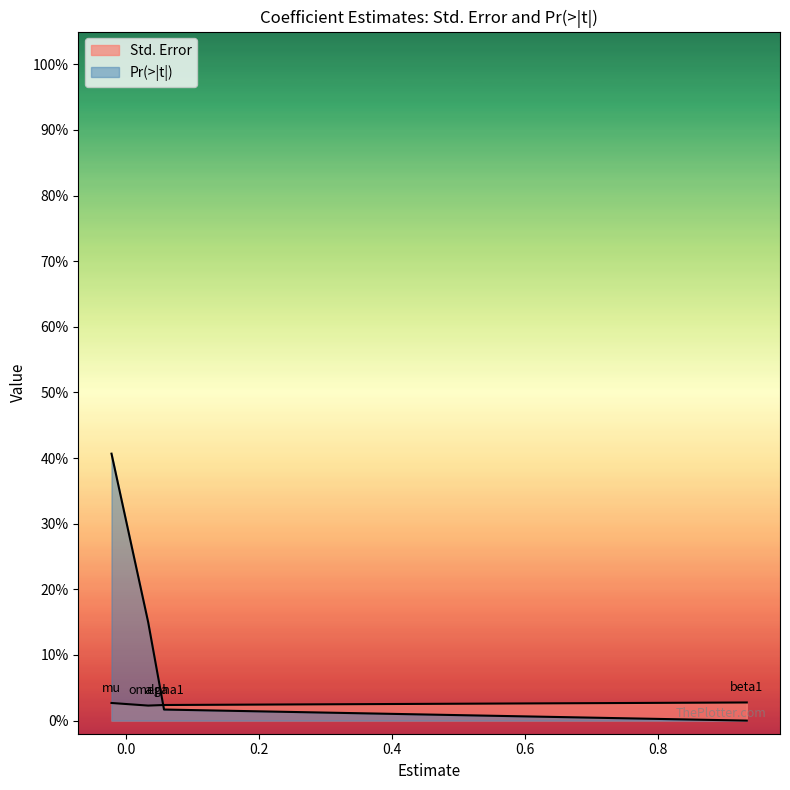

At which category is the sum across all series the highest?

mu